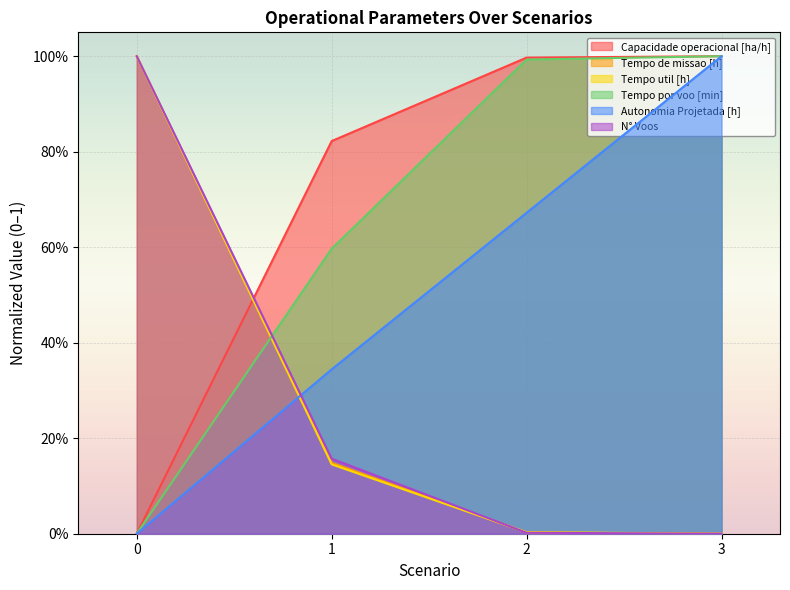

Count the number of data series in this chart.

6